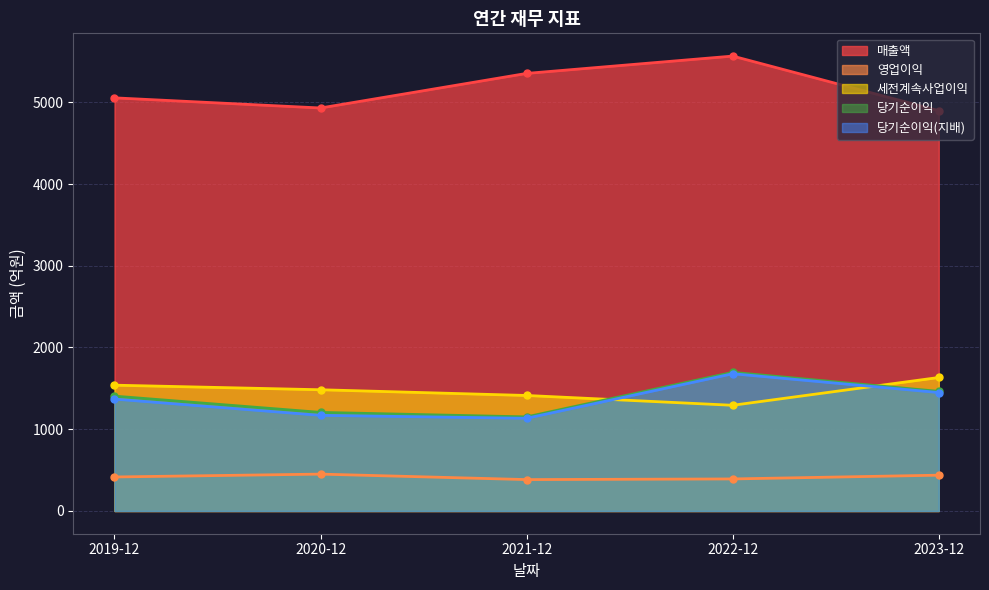

What is the label of the 3rd point from the left?

2021-12